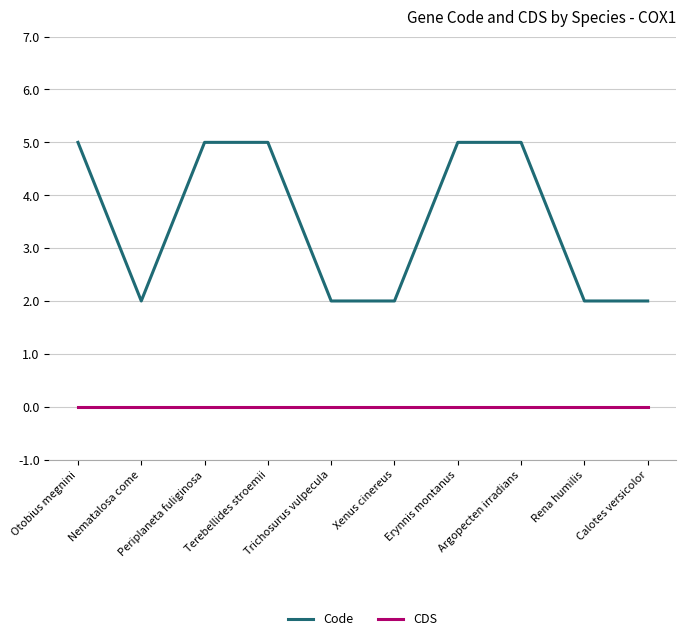

What is the spread (max minus min) of values at Periplaneta fuliginosa?

5